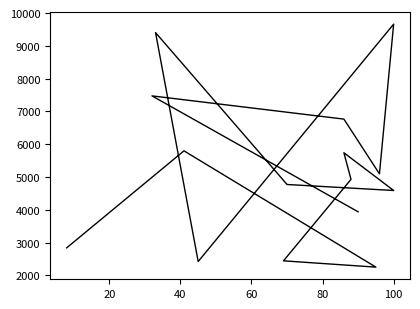

How many interior local peaks (higher than both neighbors) does the data have?

5